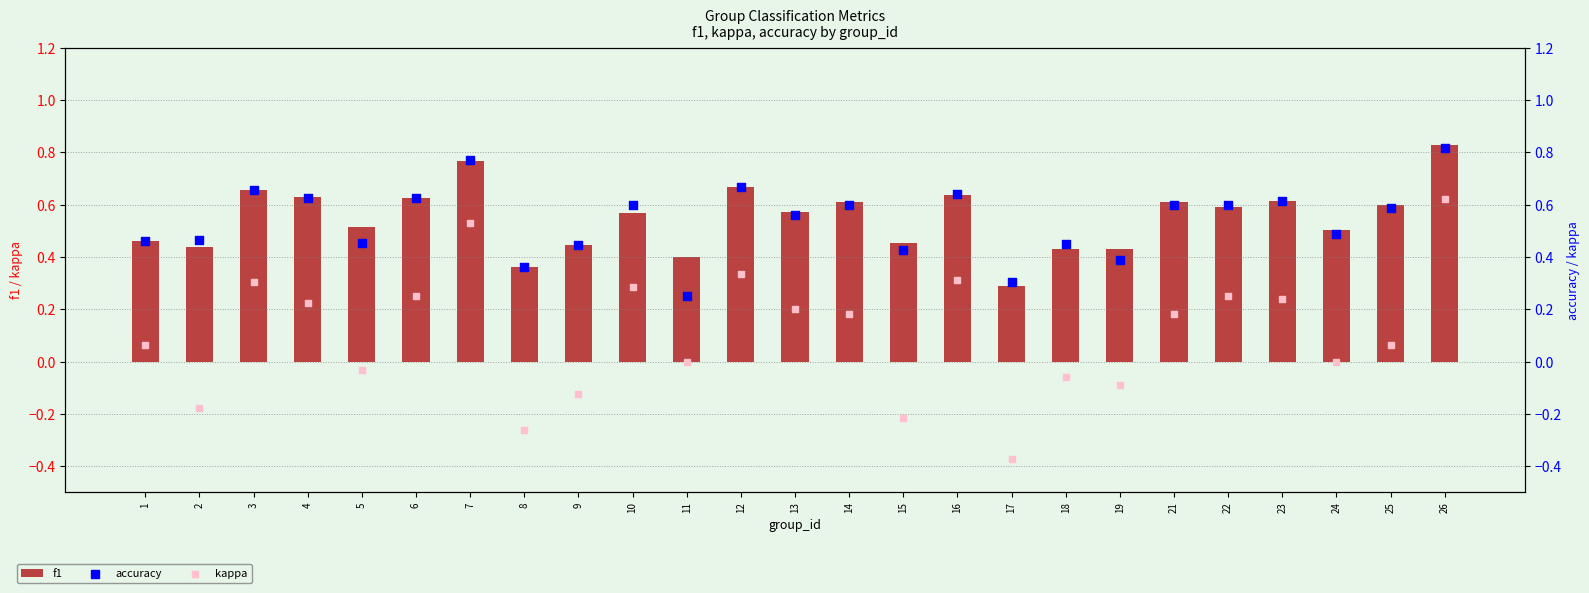

Which series reaches the maximum Y coordinate?

f1